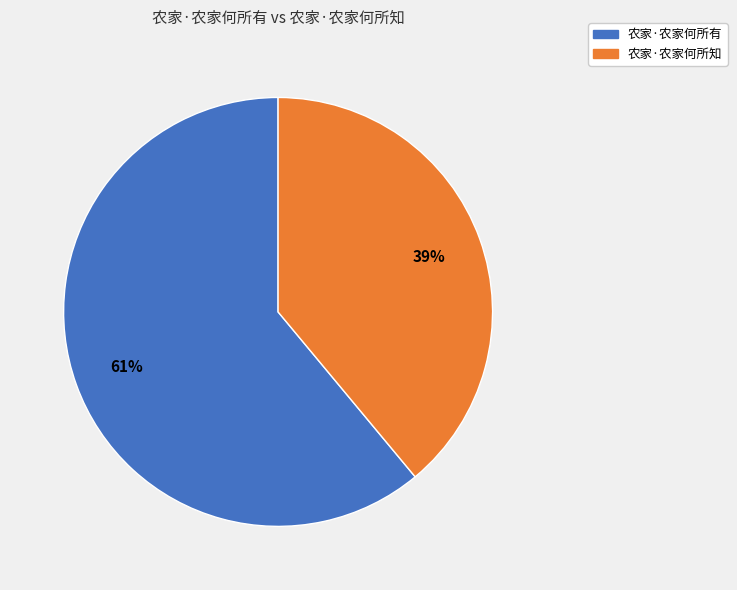

Is there a majority slice in this chart?

Yes